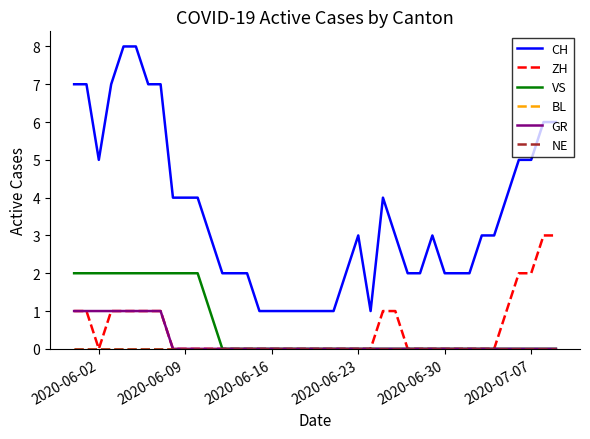

Is this an area chart (filled region under the line)?

No